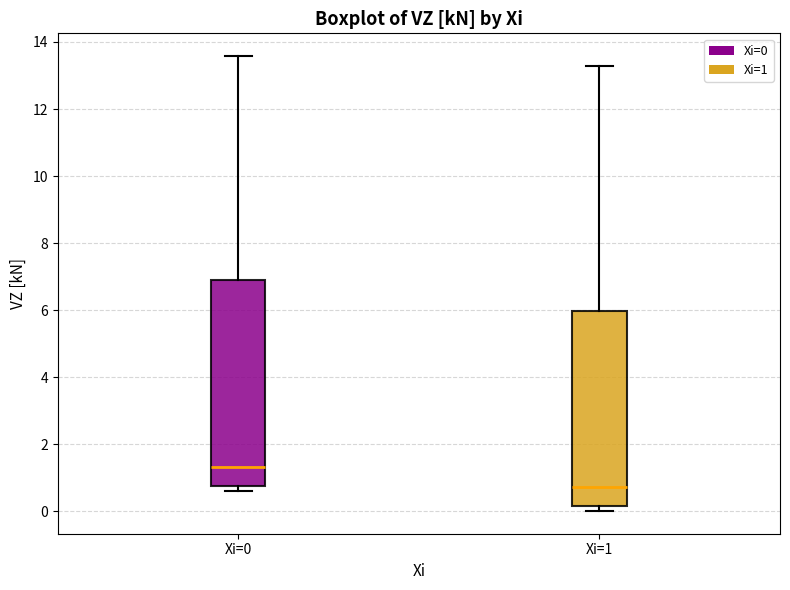

Reading left to right, read every box against the y-axis: the position of its median line, the range the box covers, and the ends of its whiskers. The values are not printed on the chart, so give them approximately, as read against the axis.

Xi=0: median 1.4, box 0.8 to 6.8, whiskers 0.6 to 13.6
Xi=1: median 0.8, box 0.2 to 6.0, whiskers 0.0 to 13.2